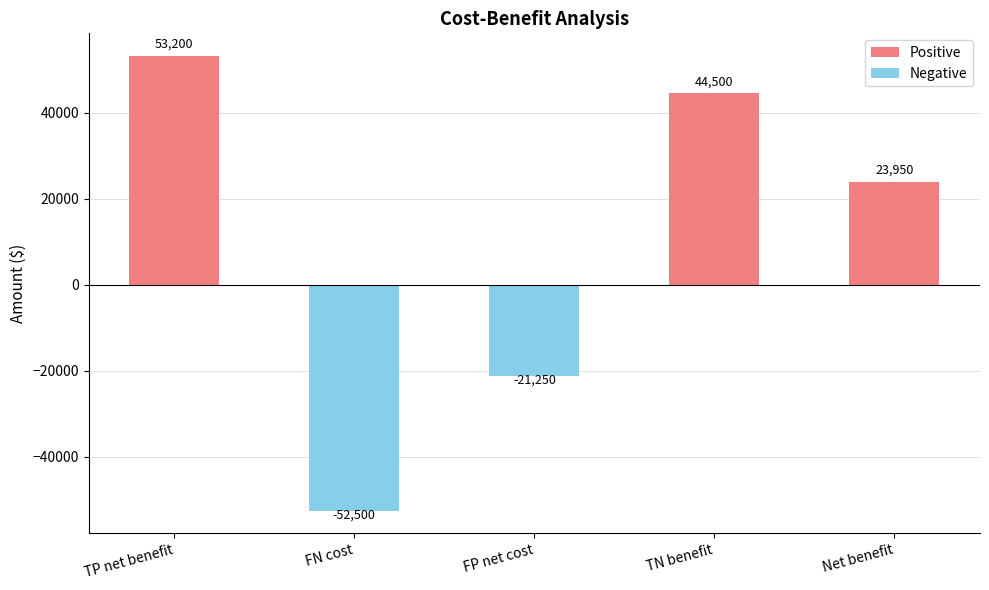

Count the number of data series in this chart.

1